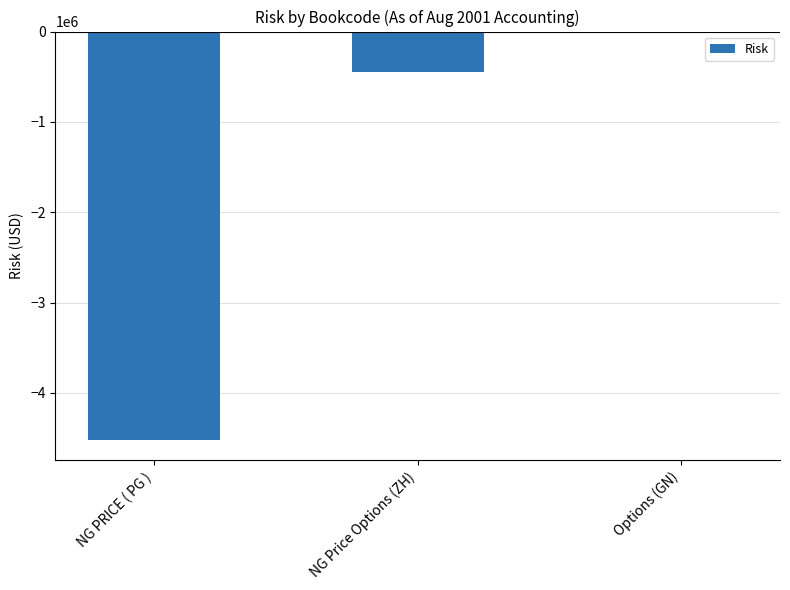

Is it true that the value at Options (GN) is -18632.8?

True